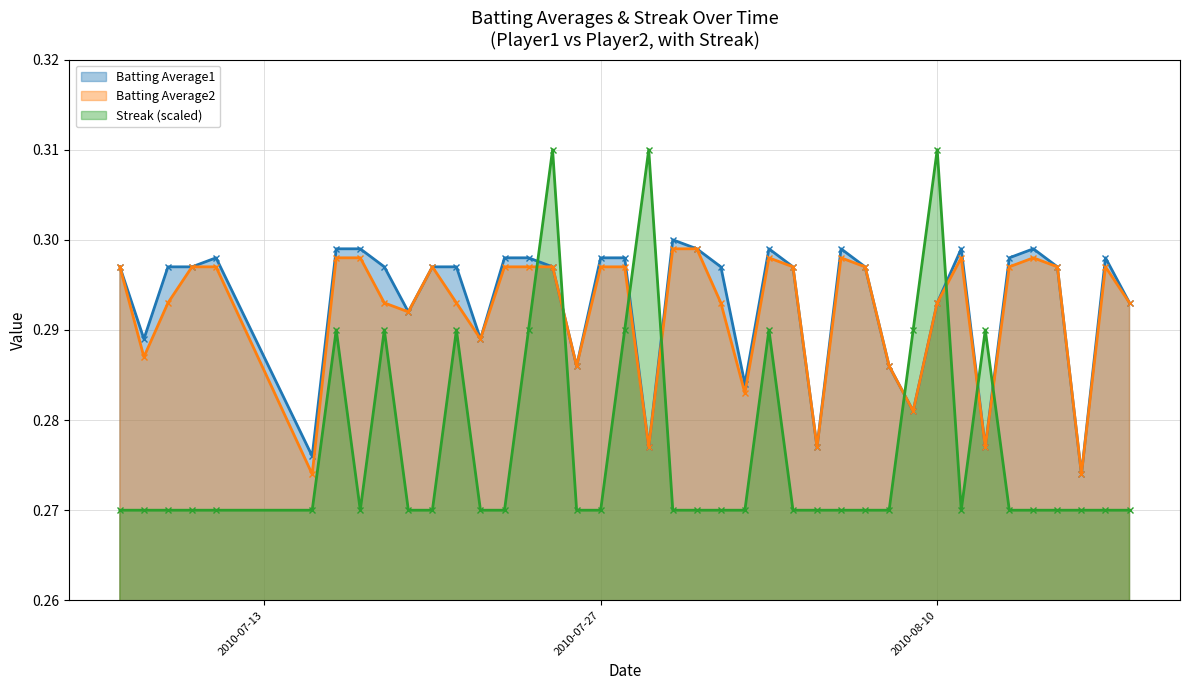

Reading left to right, transcribe all the data shown in this chart.

Batting Average1: 0.3	0.3	0.3	0.3	0.3	0.3	0.3	0.3	0.3	0.3	0.3	0.3	0.3	0.3	0.3	0.3	0.3	0.3	0.3	0.3	0.3	0.3	0.3	0.3	0.3	0.3	0.3	0.3	0.3	0.3	0.3	0.3	0.3	0.3	0.3	0.3	0.3	0.3	0.3	0.3
Batting Average2: 0.3	0.3	0.3	0.3	0.3	0.3	0.3	0.3	0.3	0.3	0.3	0.3	0.3	0.3	0.3	0.3	0.3	0.3	0.3	0.3	0.3	0.3	0.3	0.3	0.3	0.3	0.3	0.3	0.3	0.3	0.3	0.3	0.3	0.3	0.3	0.3	0.3	0.3	0.3	0.3
Streak: 0.3	0.3	0.3	0.3	0.3	0.3	0.3	0.3	0.3	0.3	0.3	0.3	0.3	0.3	0.3	0.3	0.3	0.3	0.3	0.3	0.3	0.3	0.3	0.3	0.3	0.3	0.3	0.3	0.3	0.3	0.3	0.3	0.3	0.3	0.3	0.3	0.3	0.3	0.3	0.3